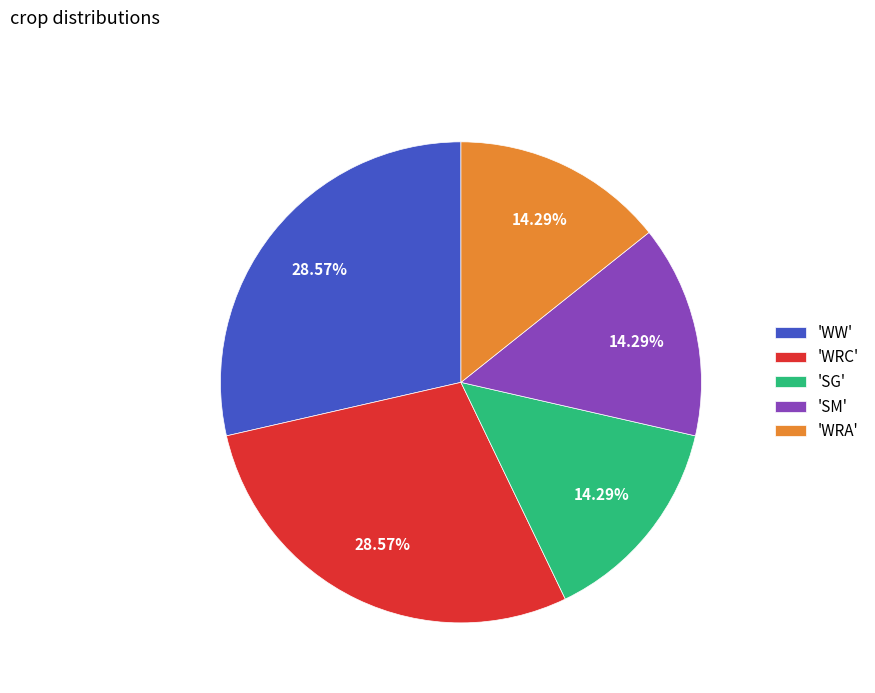

Does 'WW' account for over 50% of the chart?

No